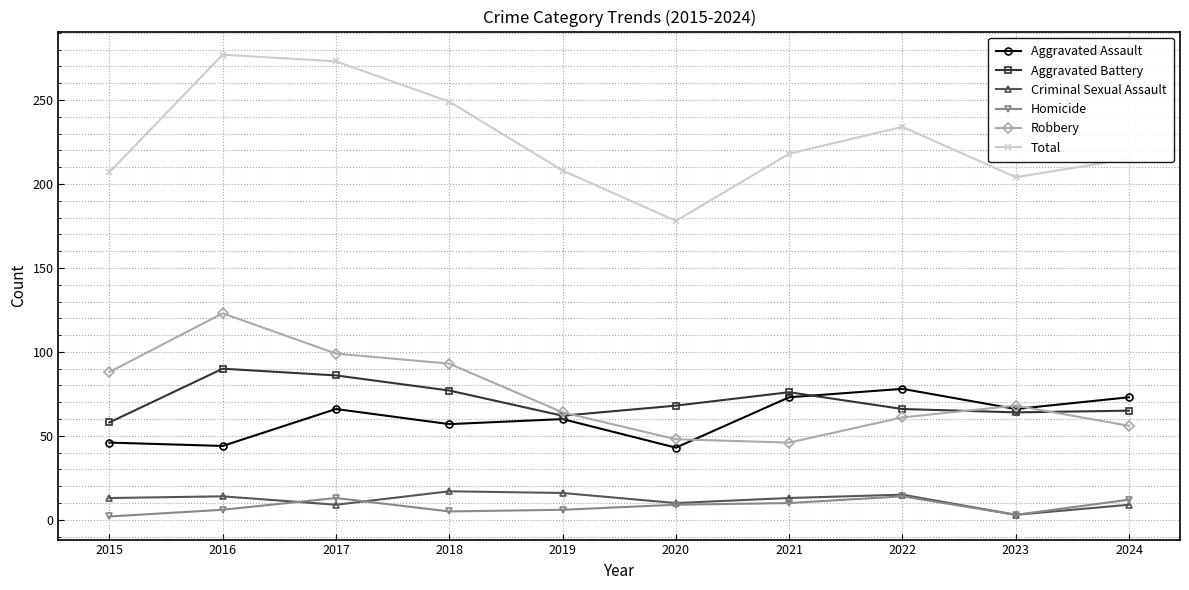

Where is the first local minimum for Criminal Sexual Assault?

2017